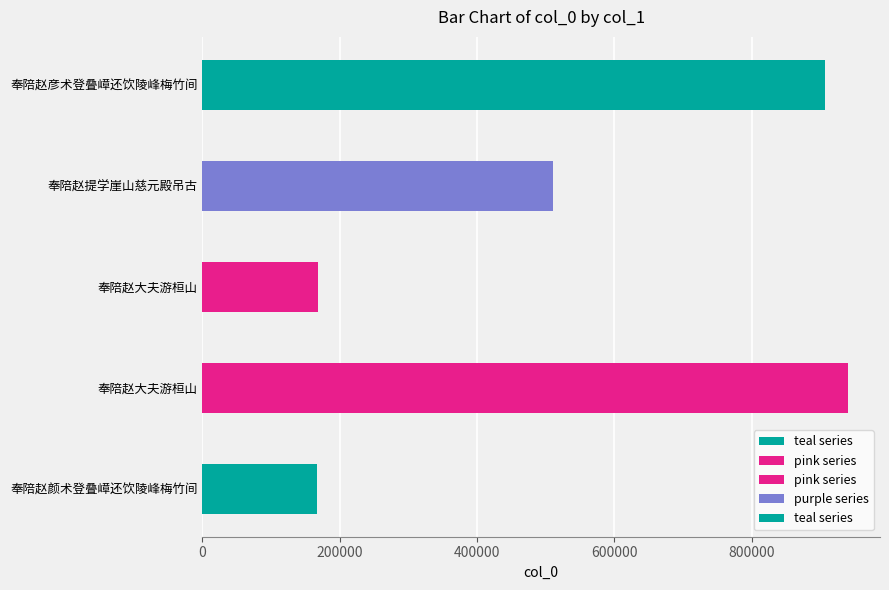

How many bars are there in total?

5